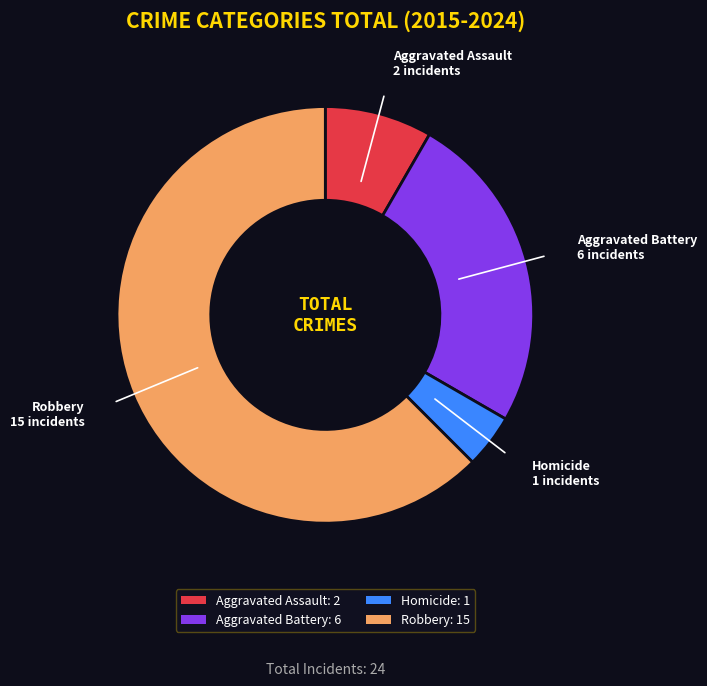

Count the number of slices in the pie.

4